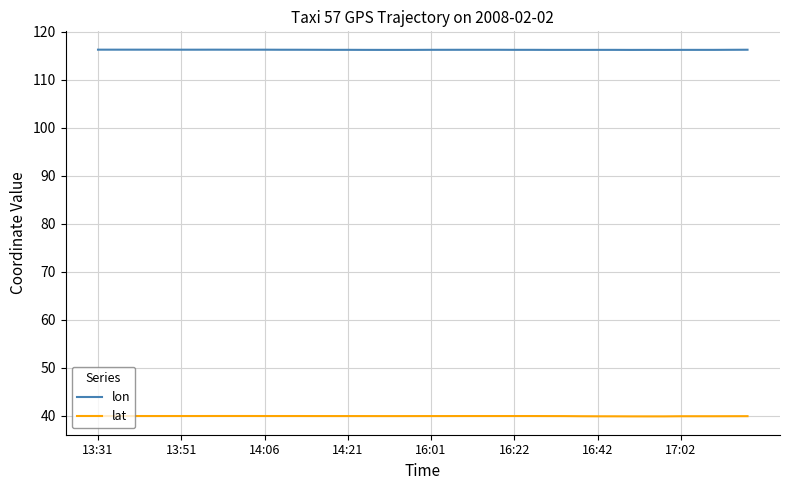

True or false: lon and lat intersect in this chart.

False